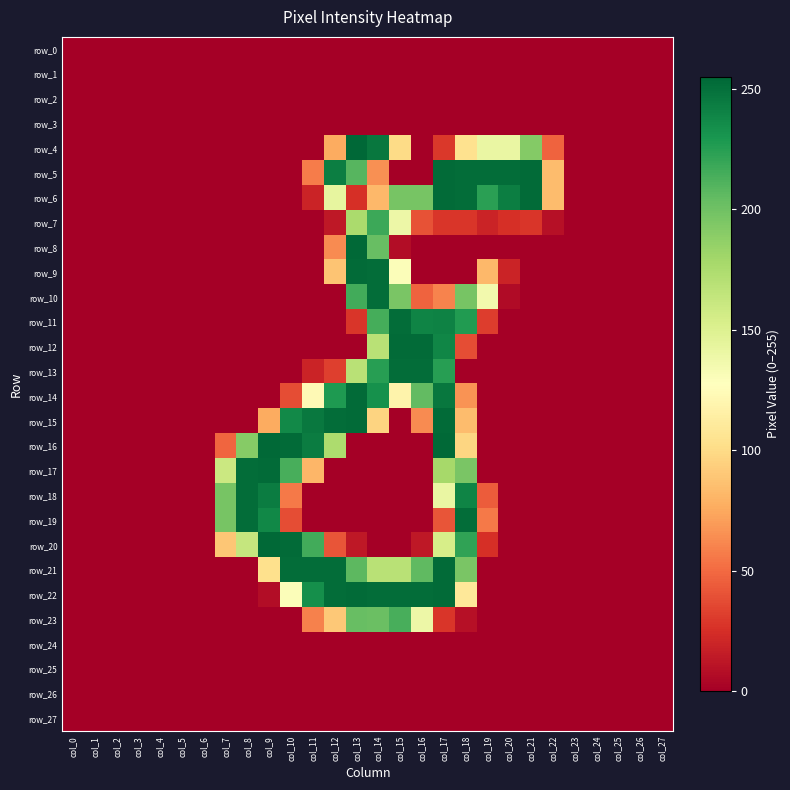

Rank the series by their maximum value, from highest to lowest.

row_4, row_8, row_16, row_20, row_5, row_6, row_9, row_12, row_14, row_15, row_17, row_21, row_22, row_10, row_11, row_13, row_18, row_19, row_7, row_23, row_0, row_1, row_2, row_3, row_24, row_25, row_26, row_27